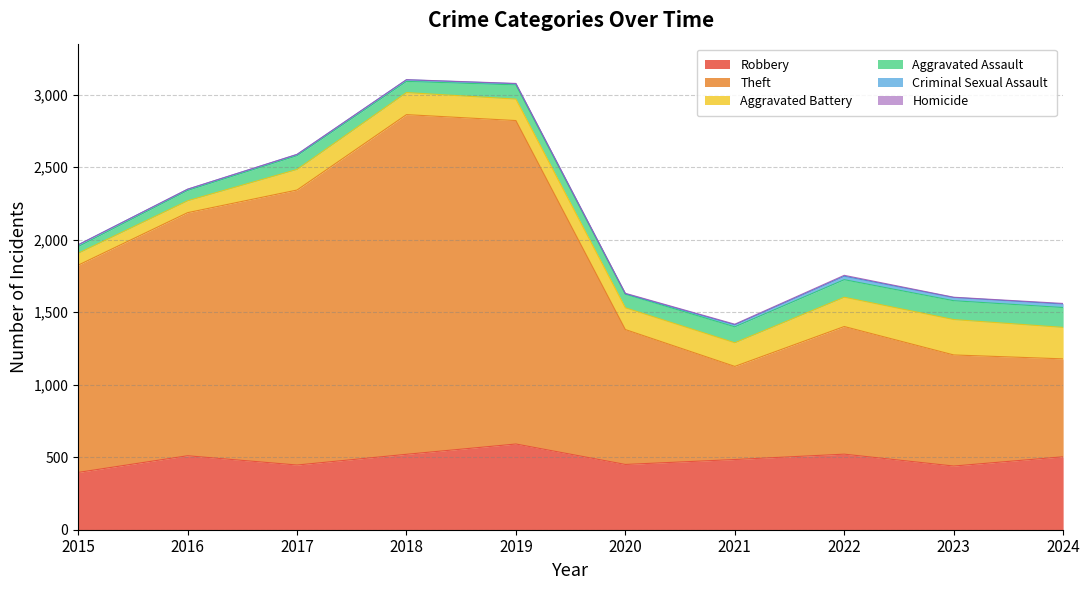

Where is Criminal Sexual Assault nearest to the value 13?

2015